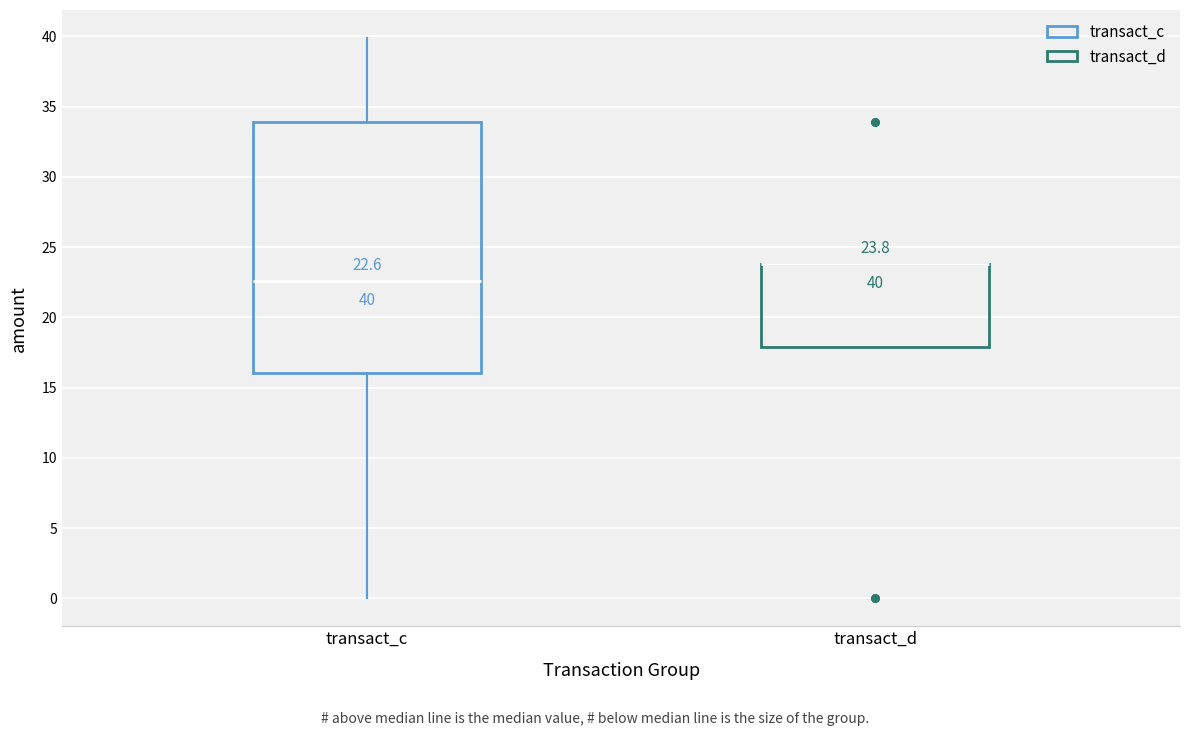

Which box is the tallest, from its lower edge to its upper edge?

transact_c